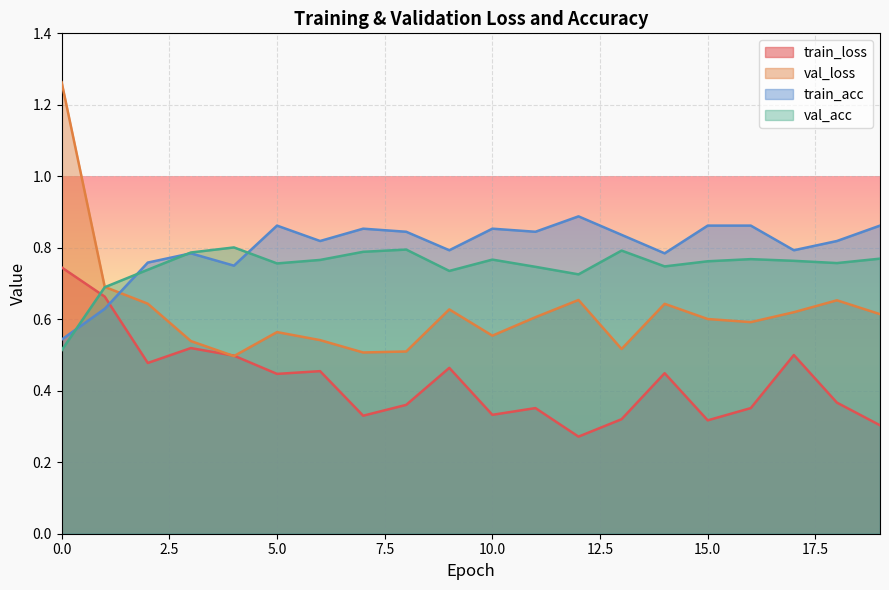

Rank the categories by train_acc value from highest to lowest.

12, 5, 15, 16, 19, 7, 10, 8, 11, 13, 6, 18, 9, 17, 3, 14, 2, 4, 1, 0